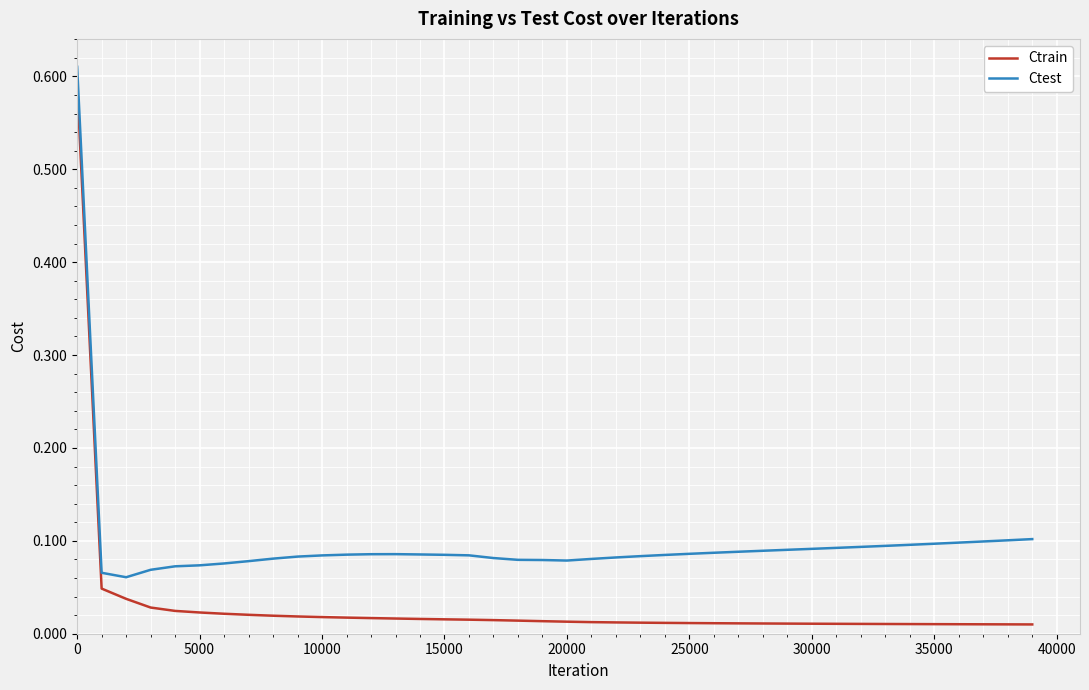

Which series has the largest range (max minus min)?

Ctrain